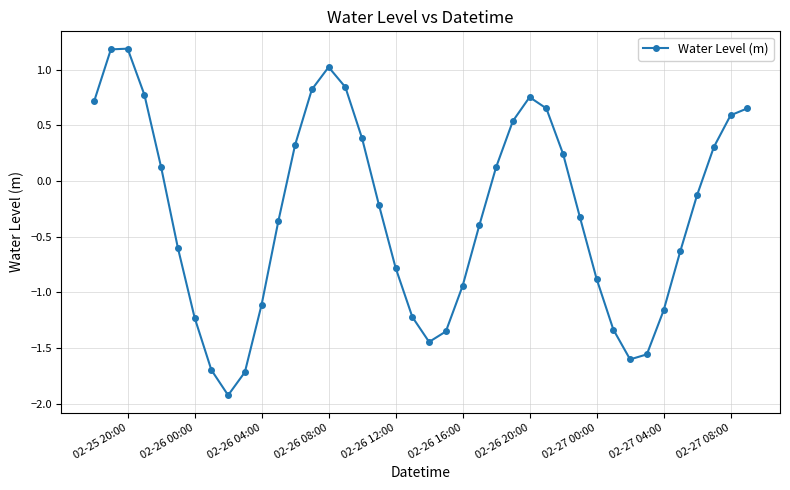

How many lines are shown in the chart?

1